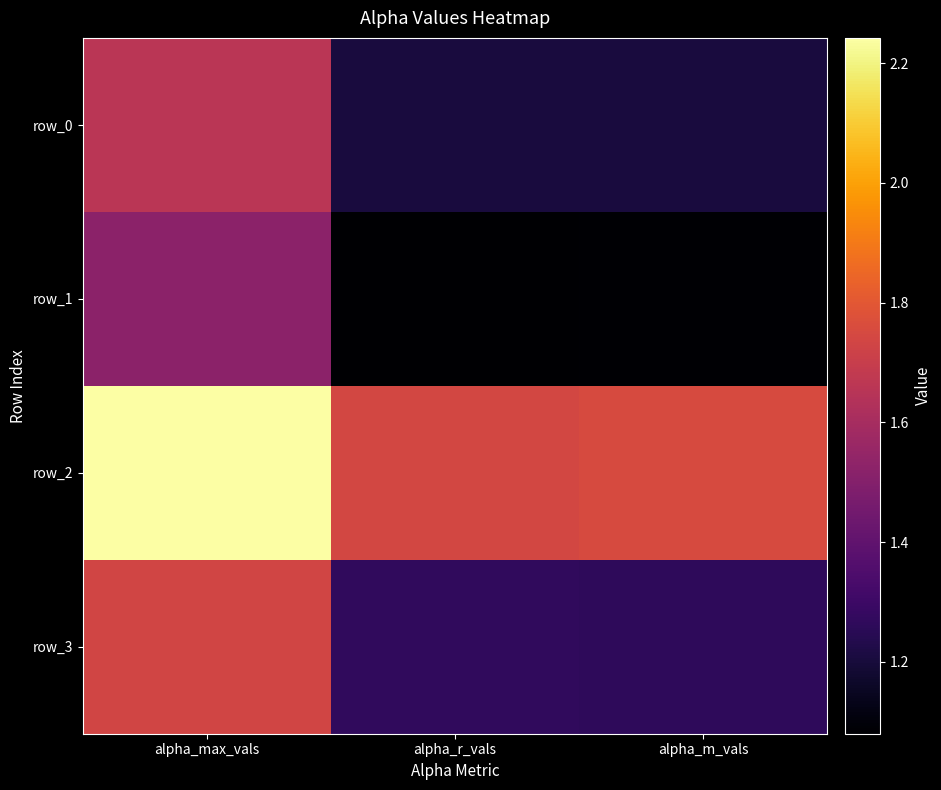

Between alpha_max_vals and alpha_r_vals, which series saw the biggest shift?

row_2